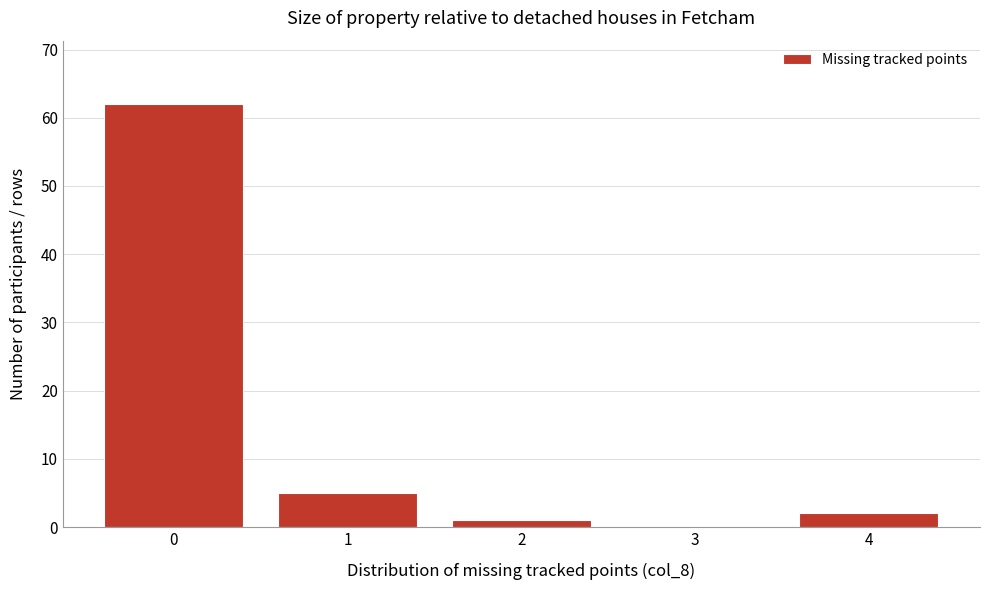

Reading left to right, extract all data points from this chart.

0=62	1=5	2=1	3=0	4=2